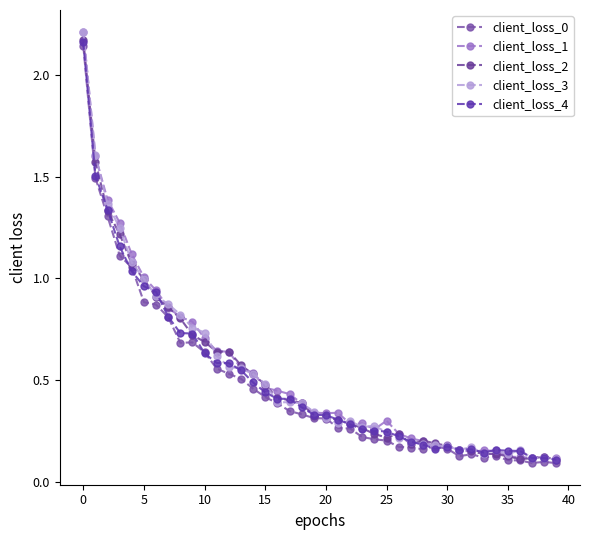

At which category does client_loss_4 reach its first local valley?

11